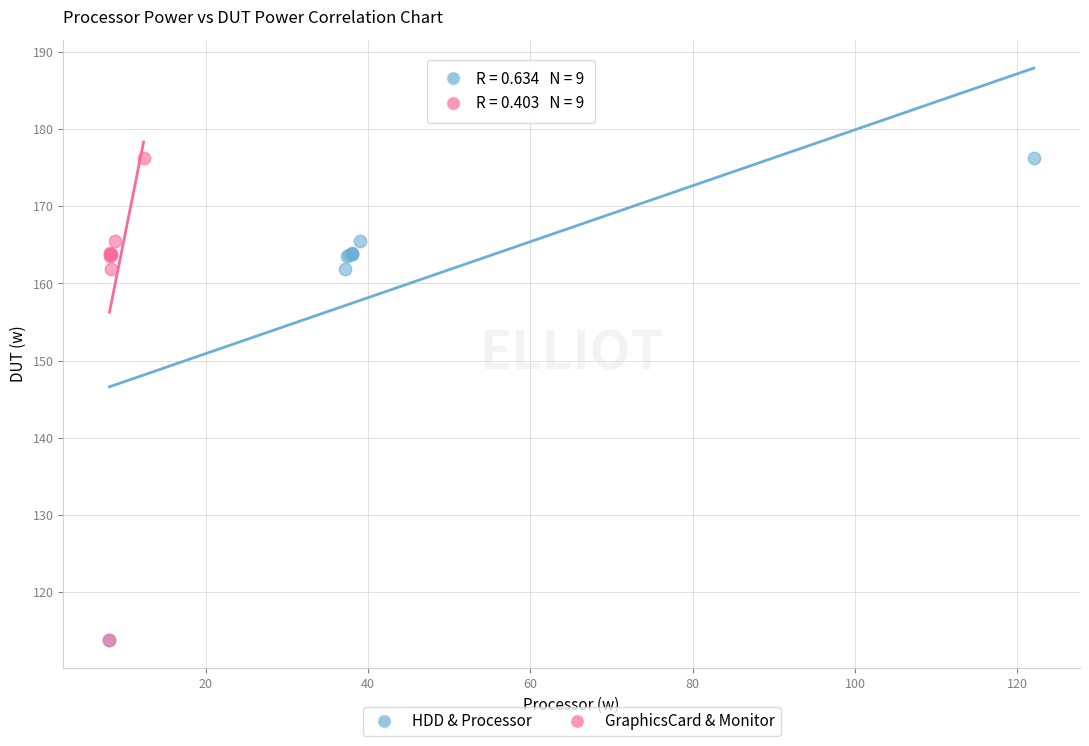

What are all the series names shown in the legend?

HDD & Processor, GraphicsCard & Monitor